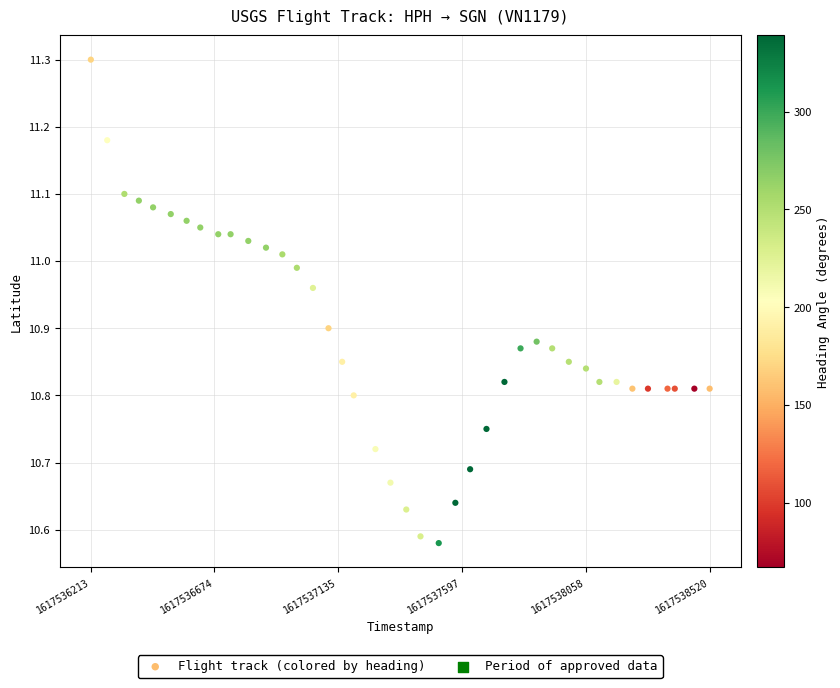

What is the range of X values (max minus min)?

2307.0